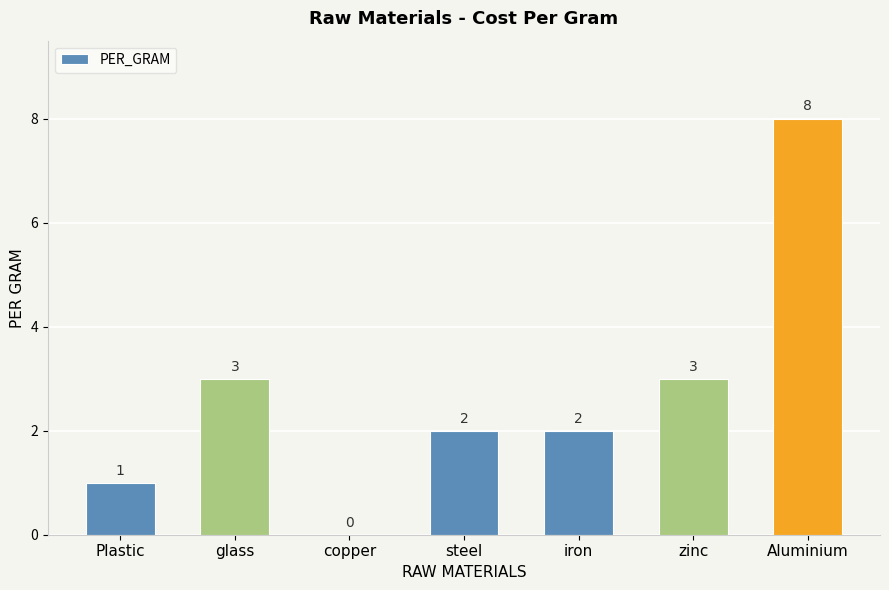

What is the sum of the values at zinc and copper?

3